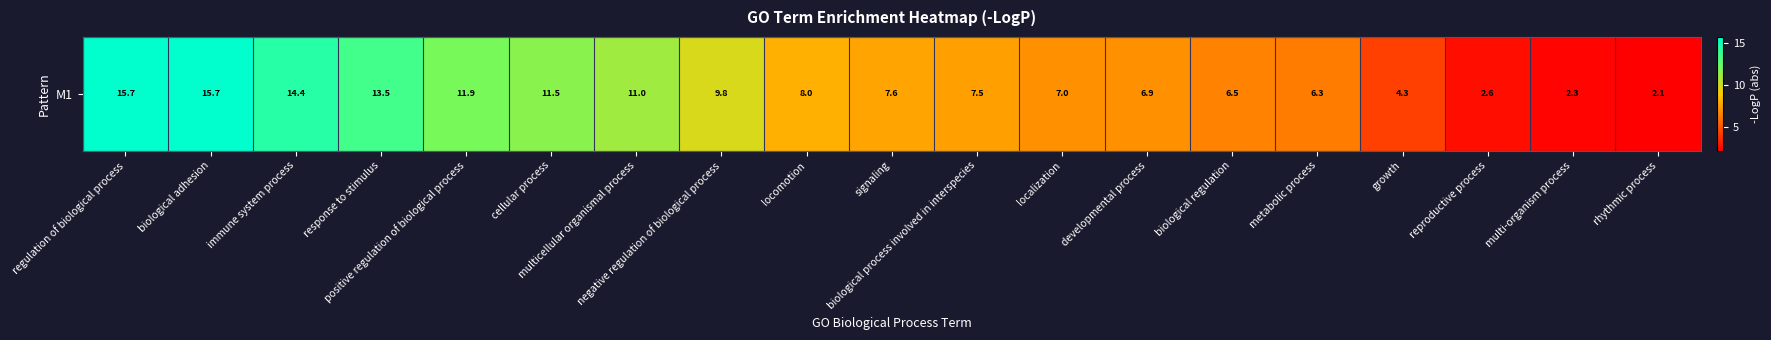

Is it true that the value at response to stimulus is 18.6?

False